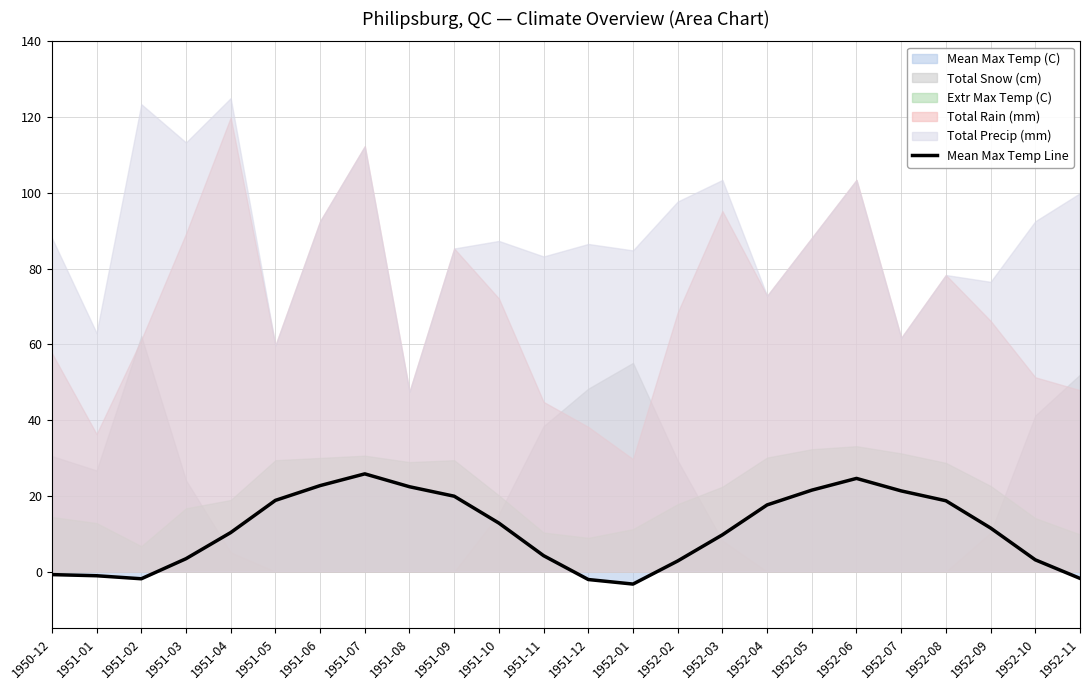

What is the difference between the maximum and minimum values?

29.1